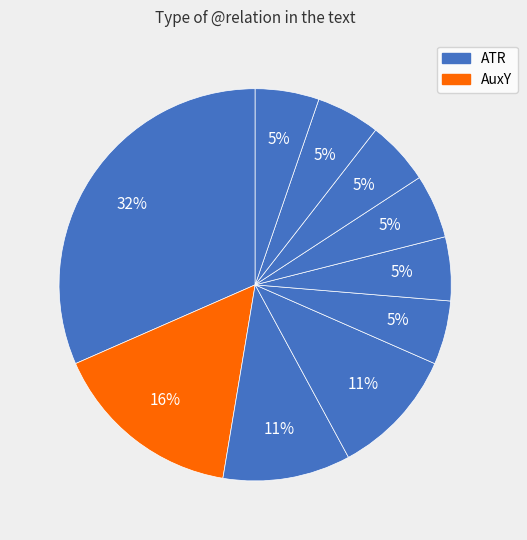

How many slices are in this pie chart?

10